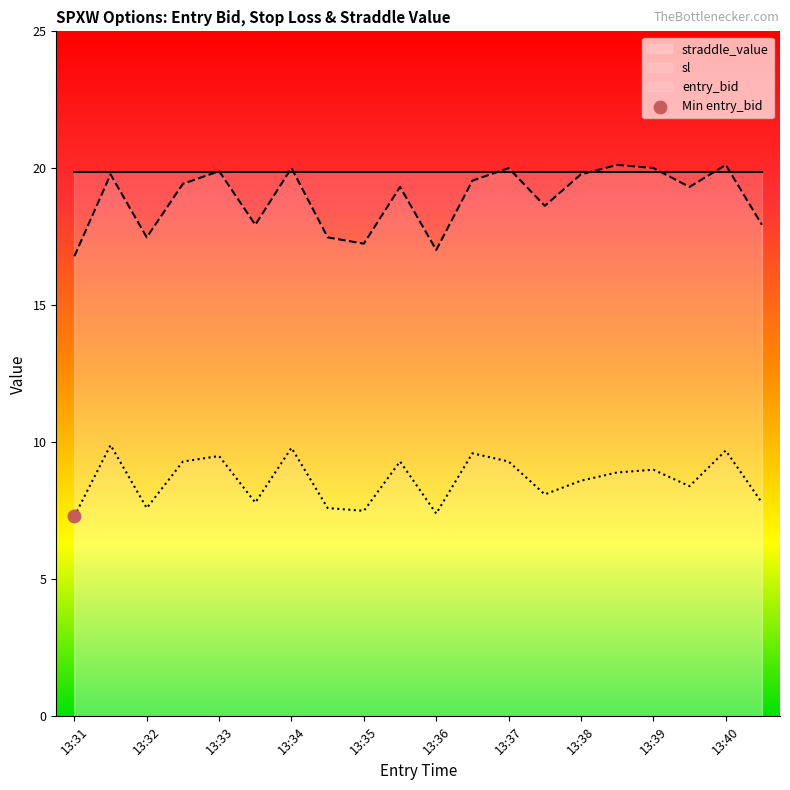

True or false: entry_bid and sl intersect in this chart.

False